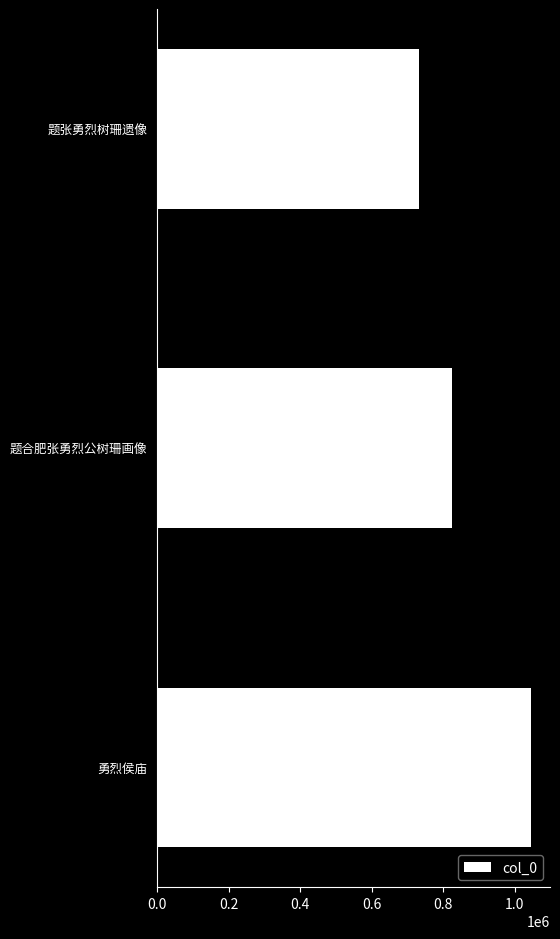

Count the number of categories in the chart.

3